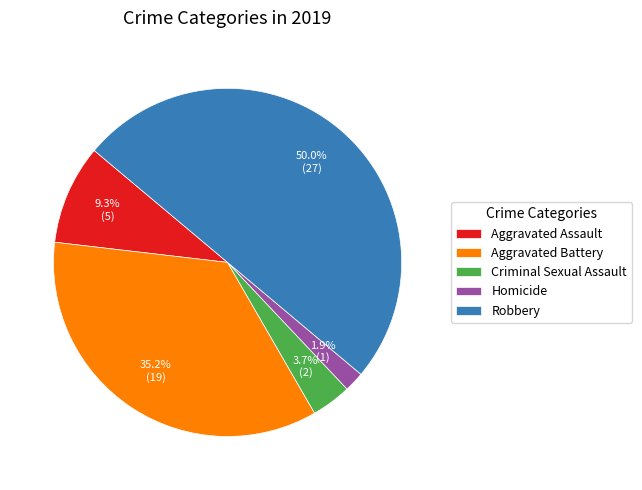

Which has a higher value, Aggravated Battery or Criminal Sexual Assault?

Aggravated Battery